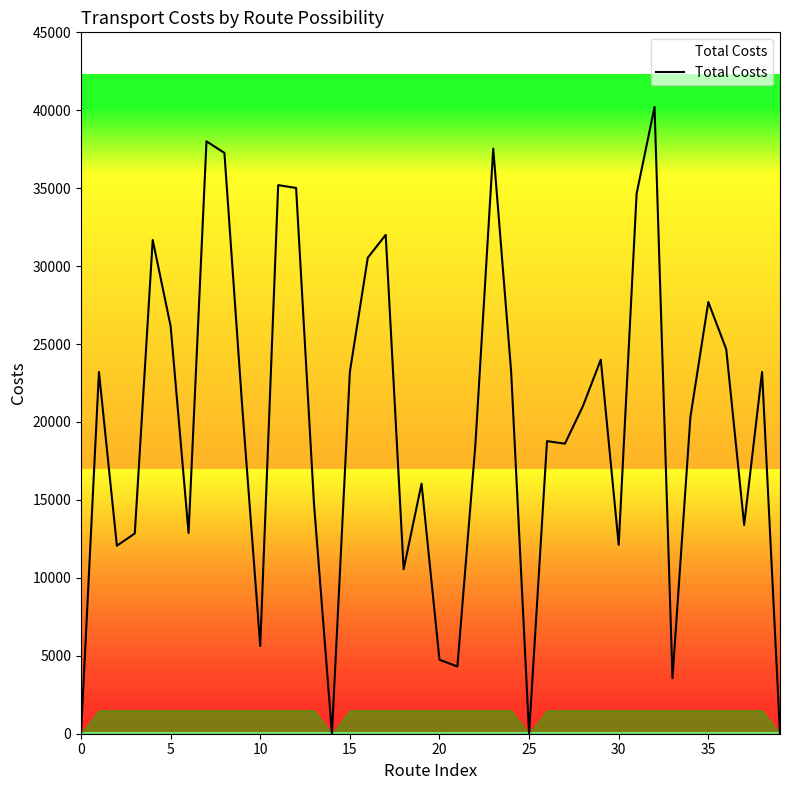

What is the maximum value shown in the chart?

40212.1